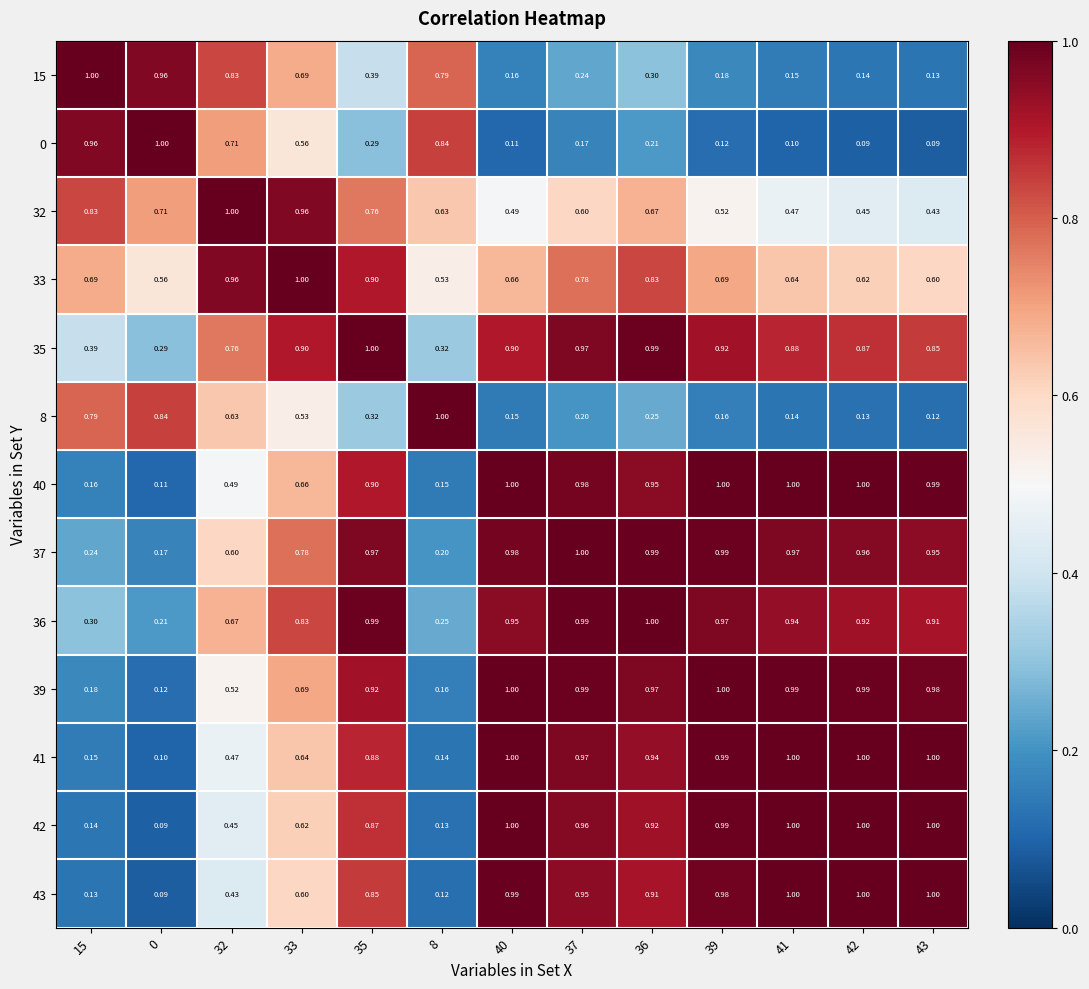

Is the value of 36 at 42 greater than the value of 39 at 42?

No